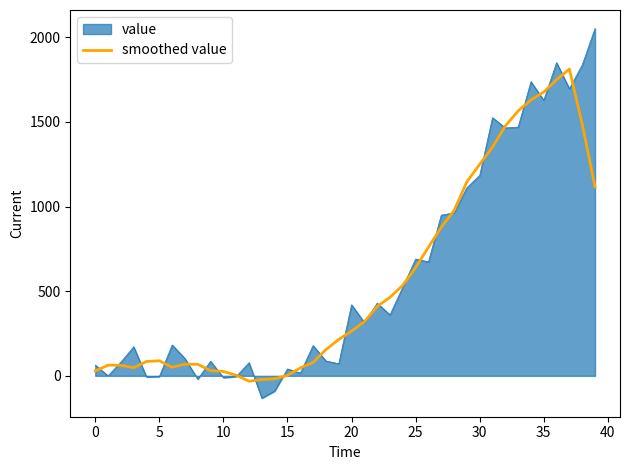

List the series in order of their peak value, highest first.

value, smoothed value